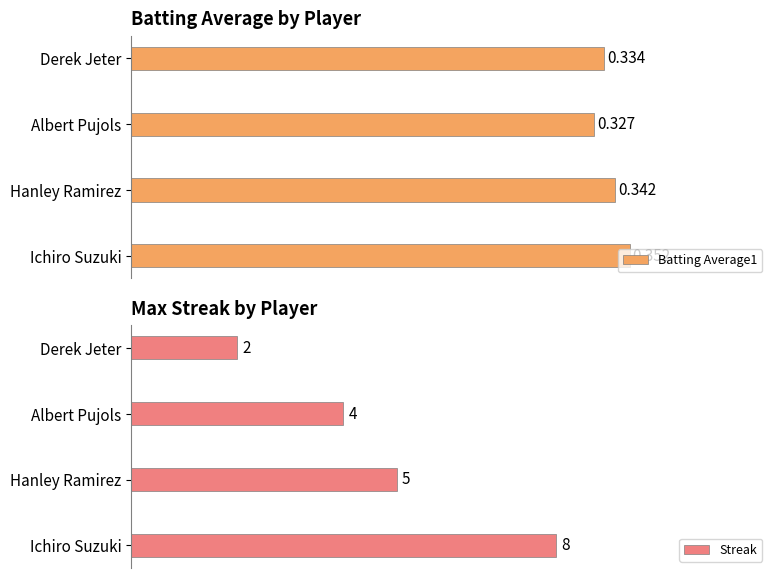

How many Streak values are between 4 and 8?

3